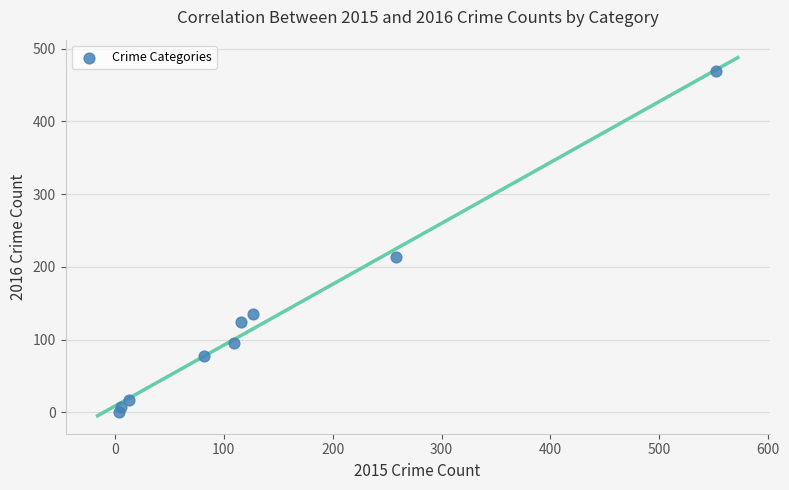

What Y value in the scatter plot is closest to 235?

213